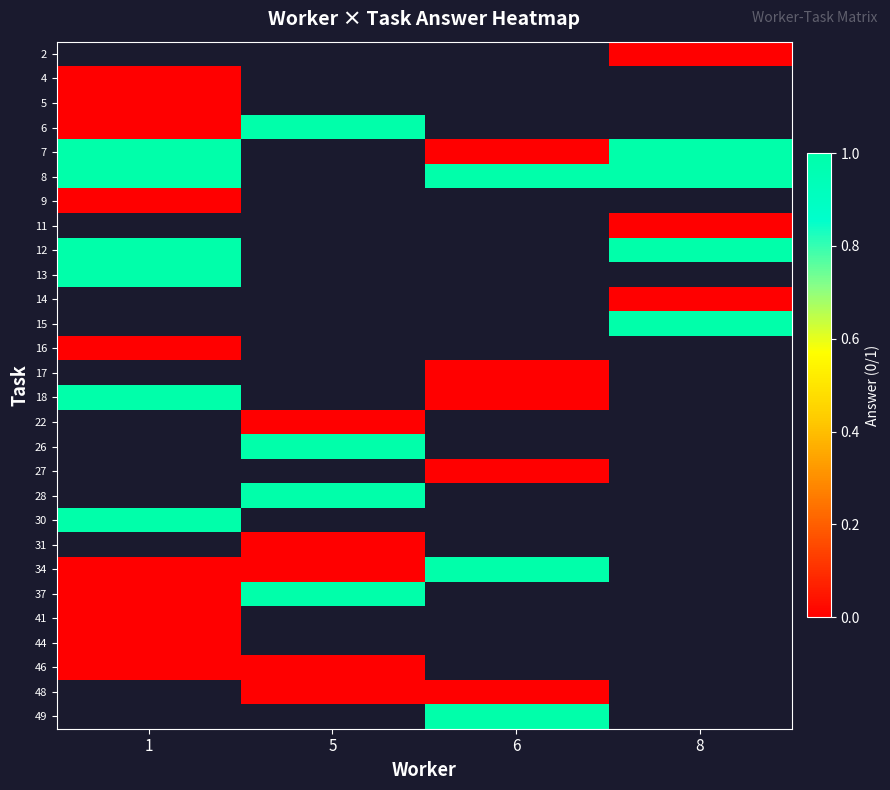

How many distinct data groups are displayed?

28